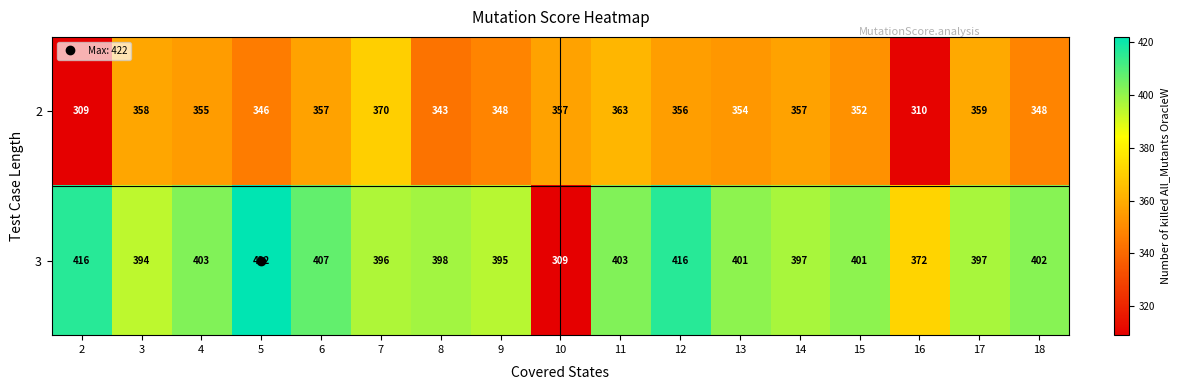

What is the greatest value displayed?

422